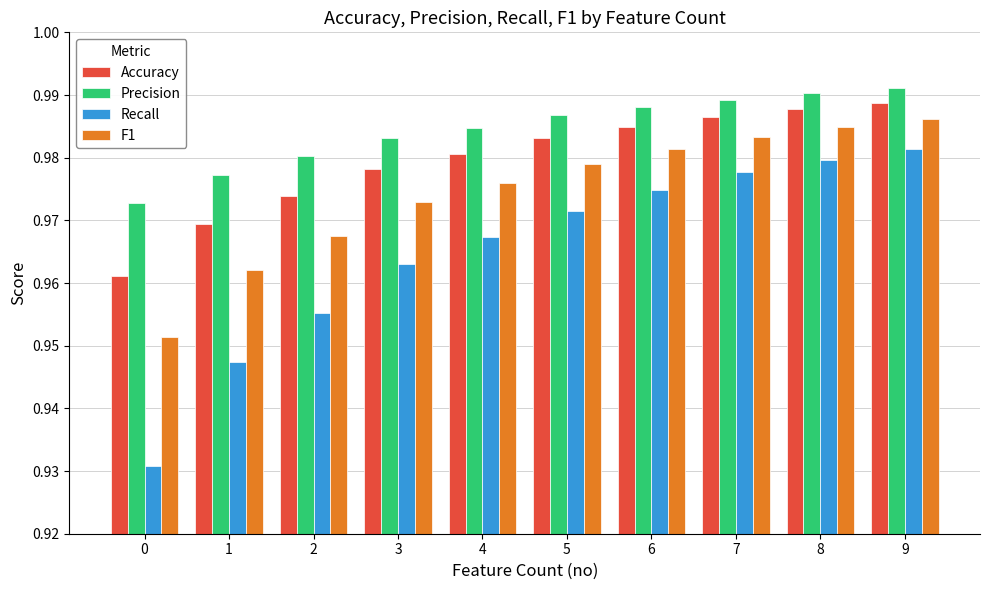

What is the sum of all Accuracy values?

9.8